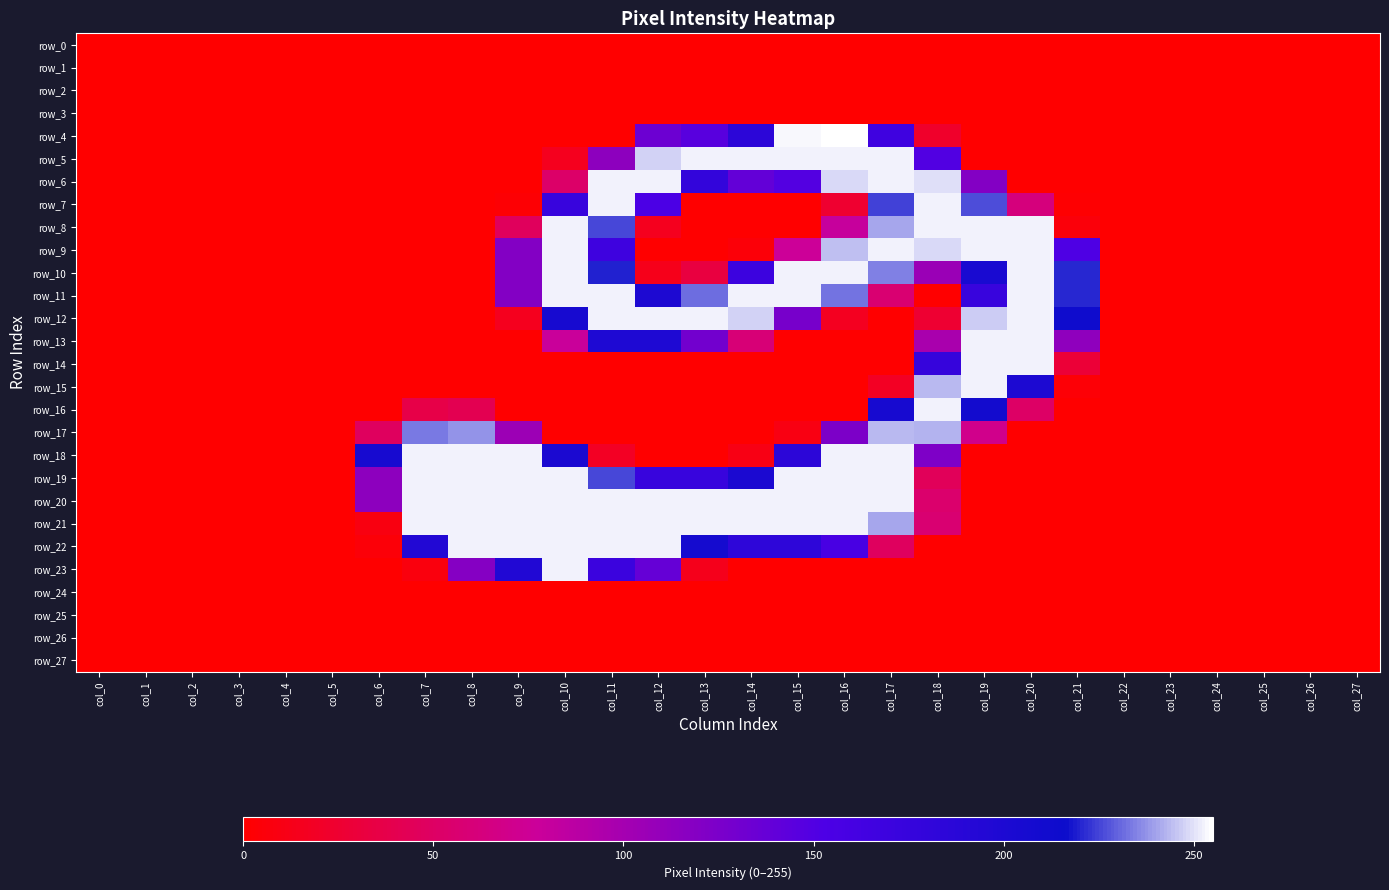

Count the number of data series in this chart.

28